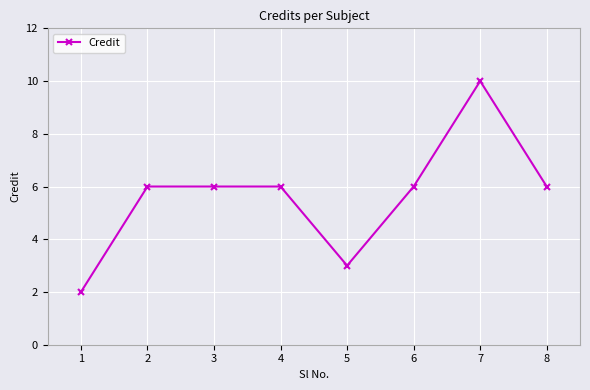

Which label corresponds to the smallest value in the chart?

1